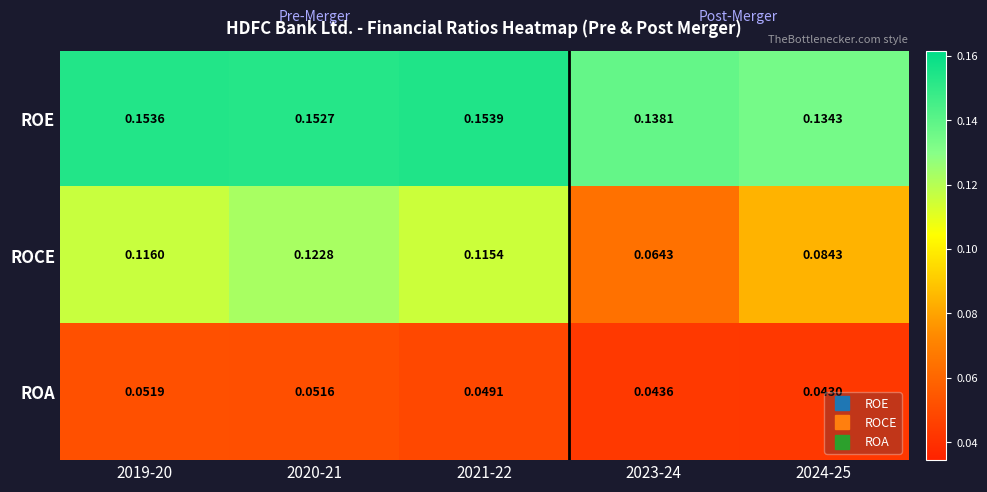

Rank the series by their maximum value, from highest to lowest.

ROE, ROCE, ROA